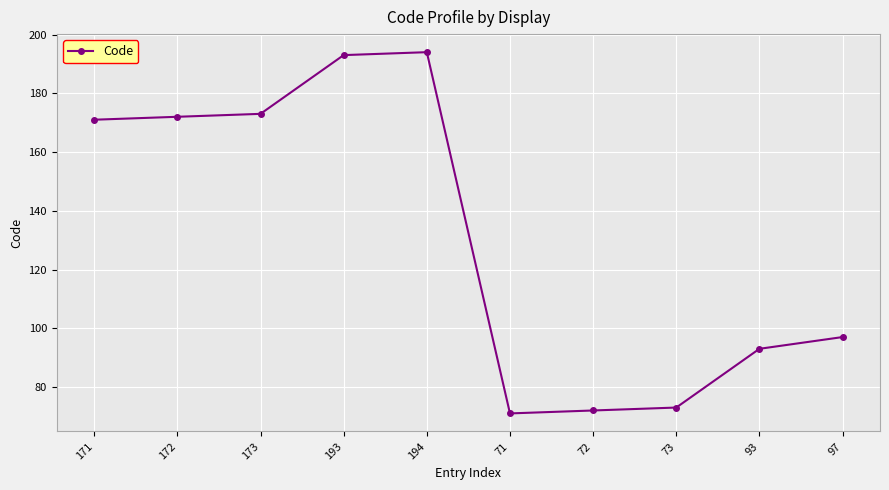

Is this an area chart (filled region under the line)?

No